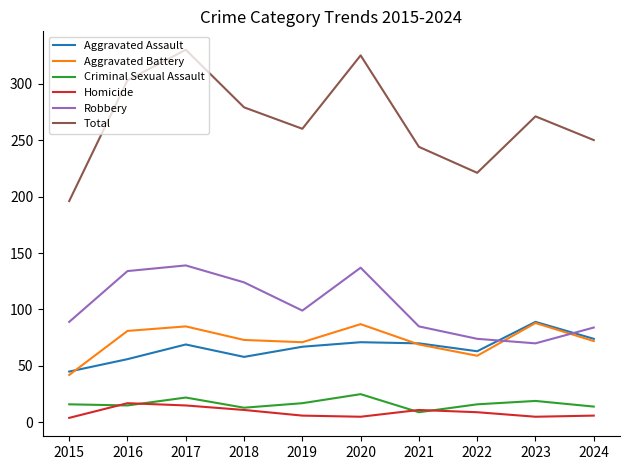

True or false: Aggravated Assault and Total intersect in this chart.

False